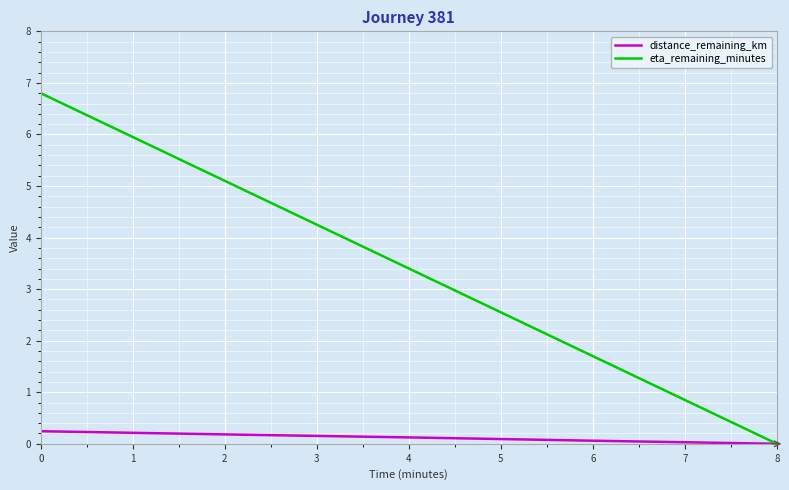

Which series has the largest total across all categories?

eta_remaining_minutes